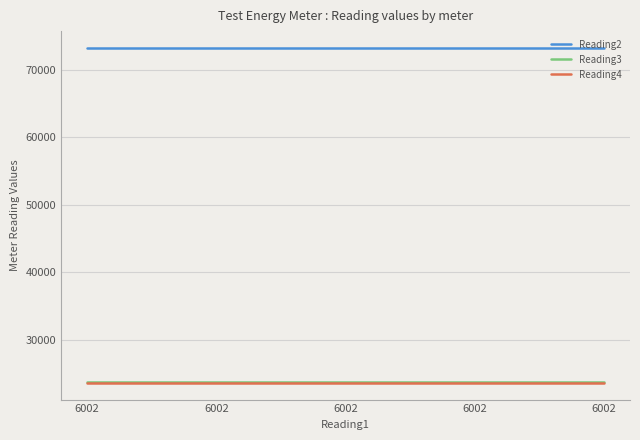

Is the value of Reading4 at 6002 greater than the value of Reading3 at 6002?

No